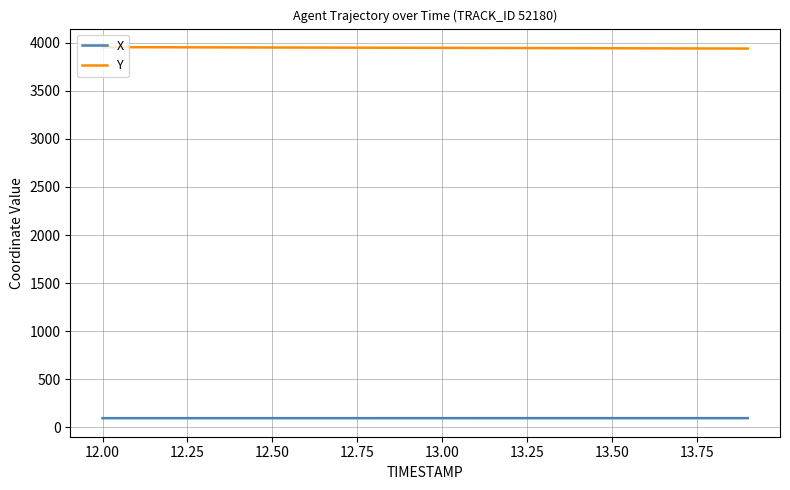

Which series has the largest total across all categories?

Y